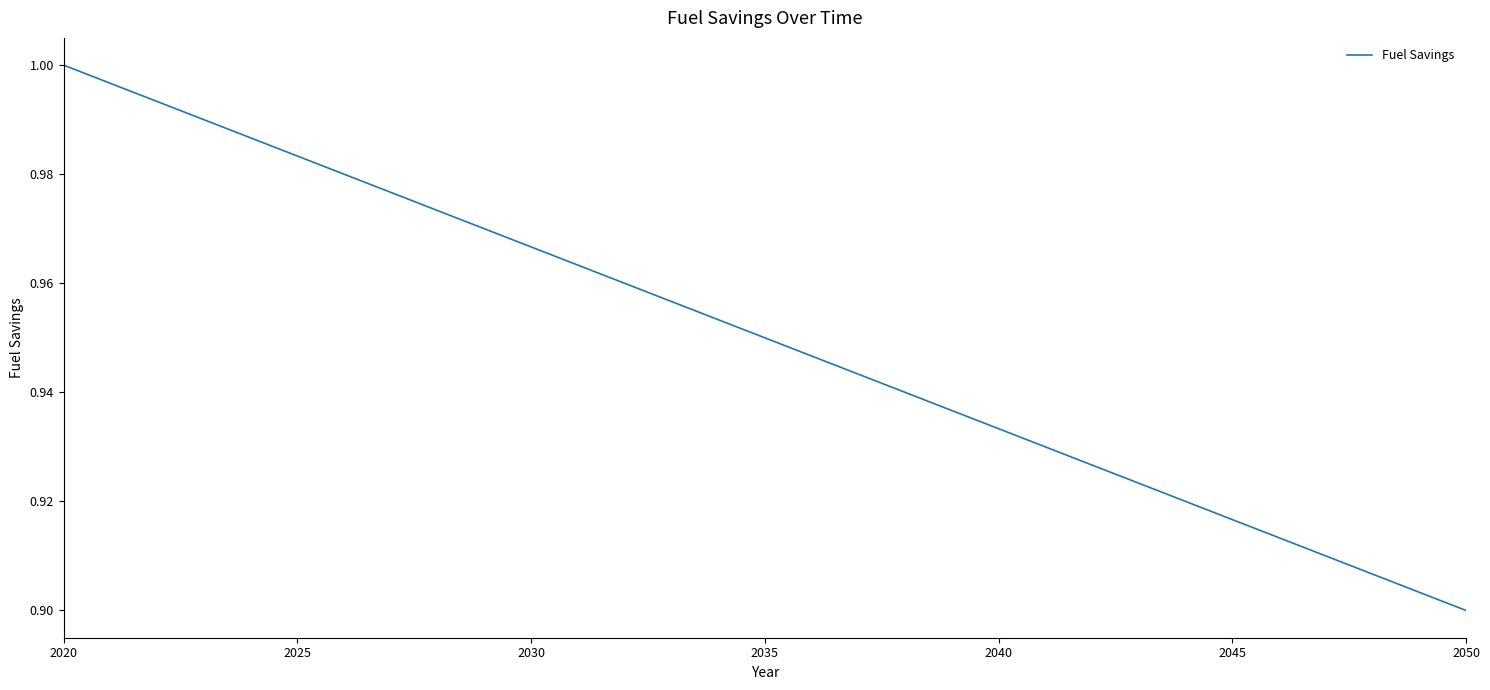

What is the greatest value displayed?

1.0